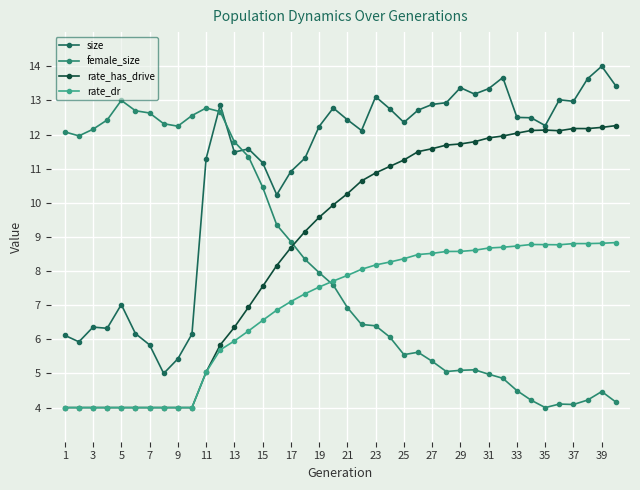

What is the average value of the rate_has_drive series?

8.8